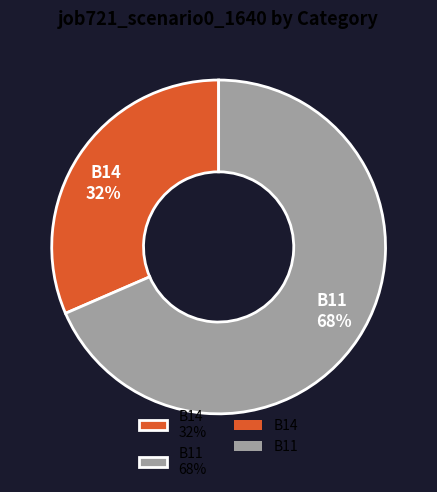

Which has a higher value, B11 68% or B14 32%?

B11 68%